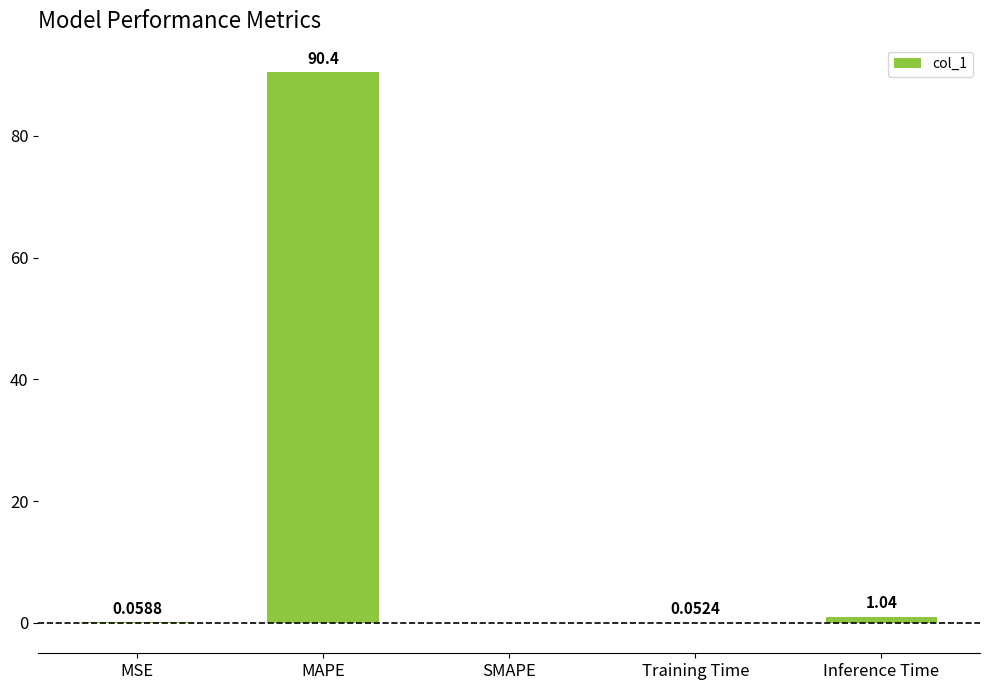

At which label is the value closest to 45?

Inference Time